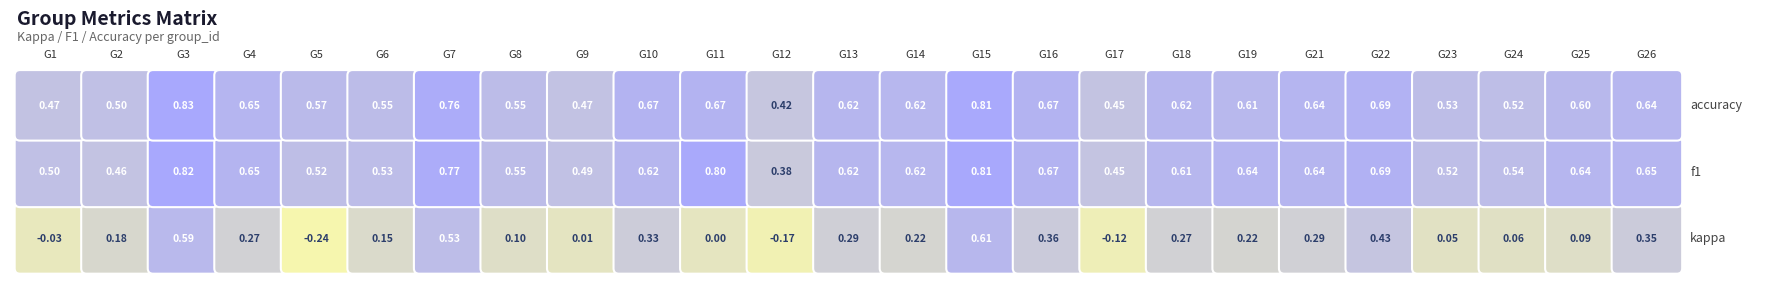

What is the minimum value for 1?

-0.2